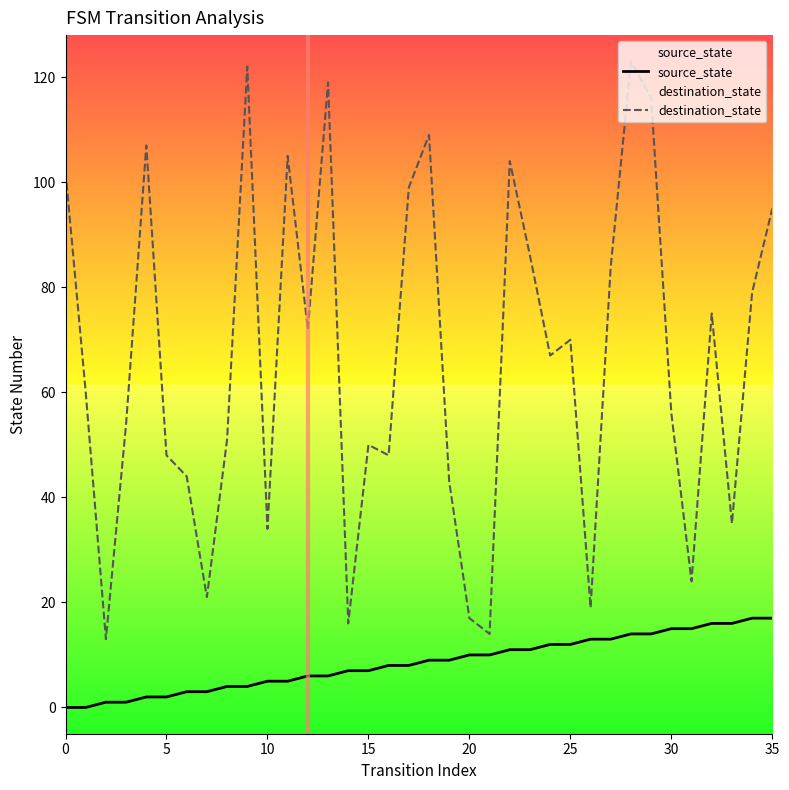

At which category does destination_state reach its first local peak?

4